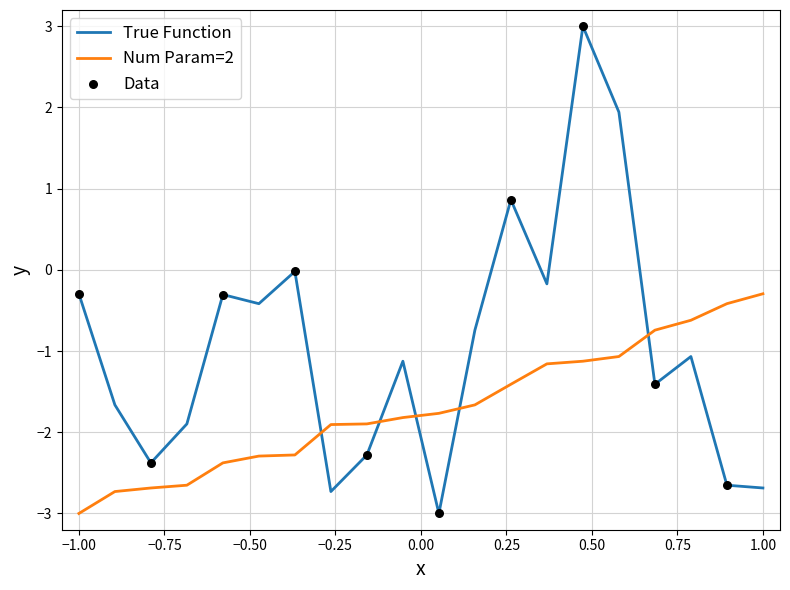

Which series has the widest spread of values?

True Function